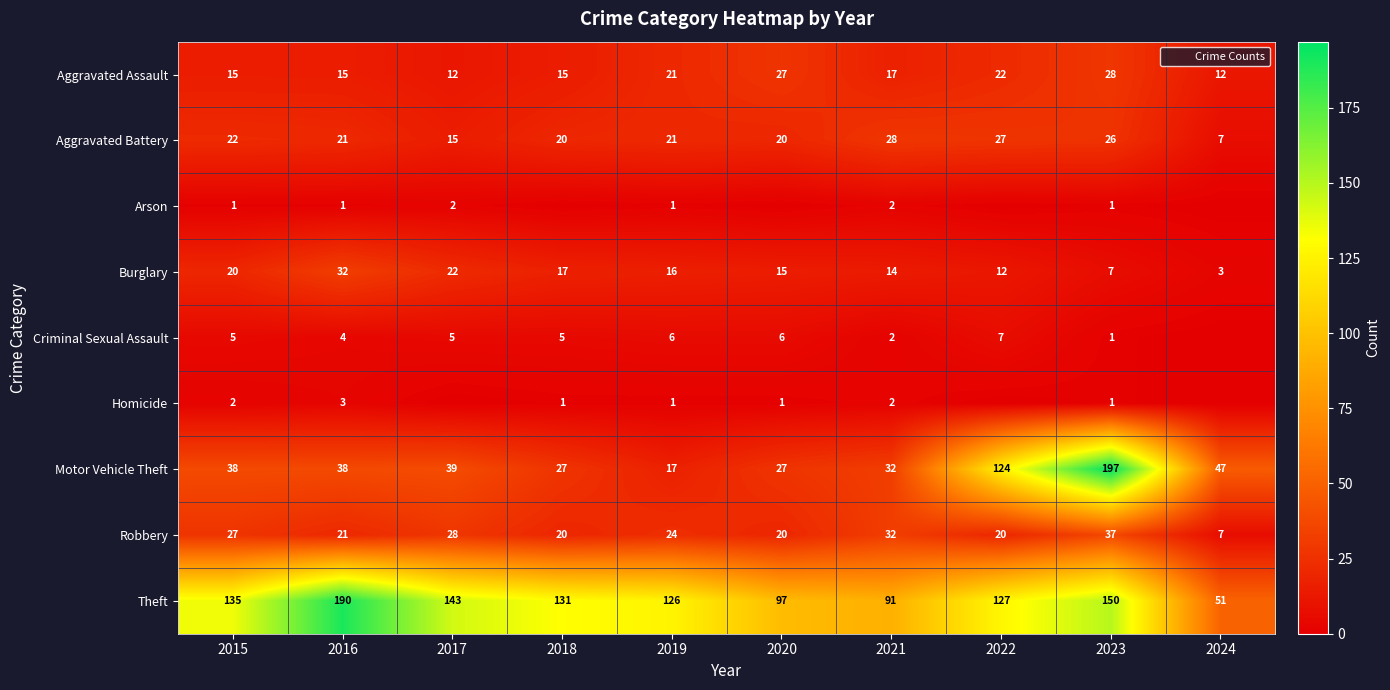

What is the sum of the Motor Vehicle Theft values at 2022 and 2021?

156